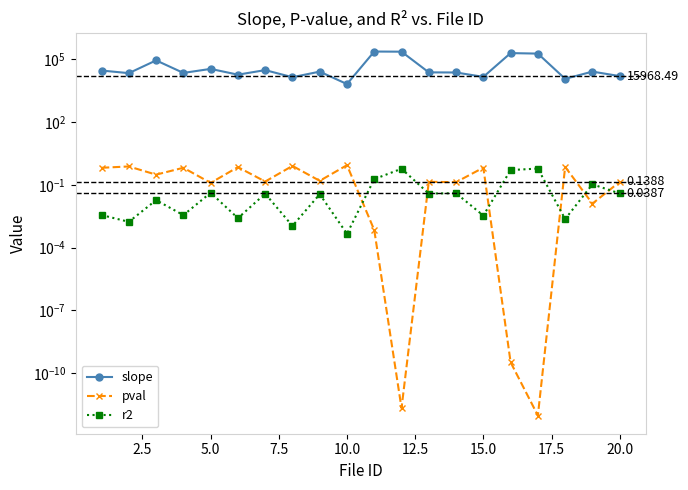

How many interior local peaks does the pval series have?

8